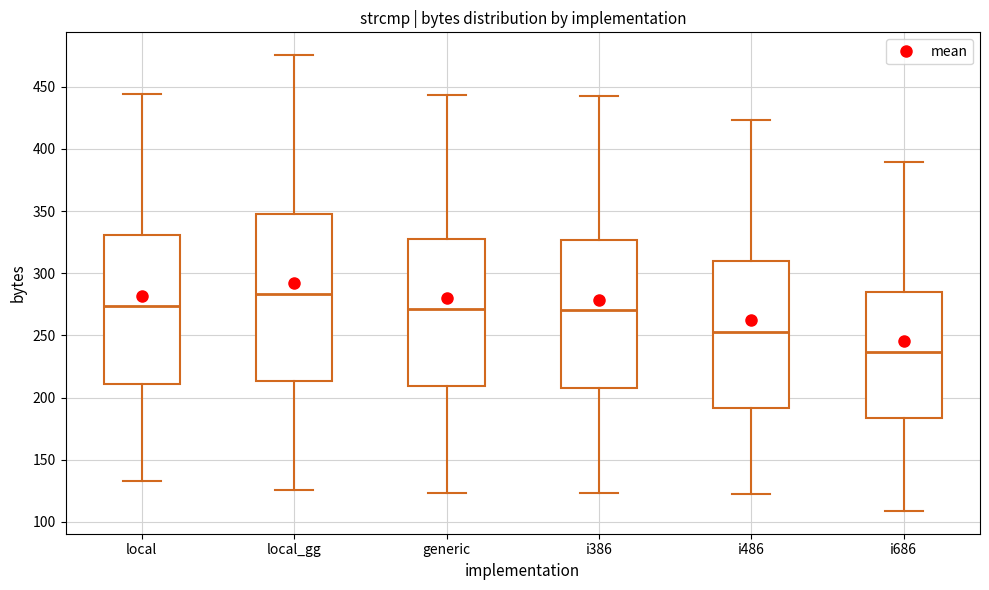

Where does the median line of the box for local sit on the y-axis? The values are not printed on the chart, so give them approximately, as read against the axis.

275